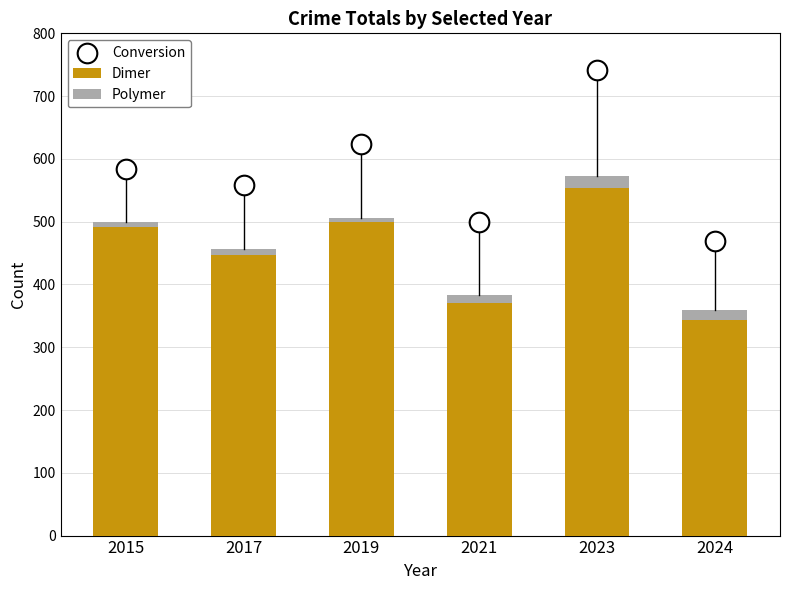

Which series has the largest total across all categories?

Conversion